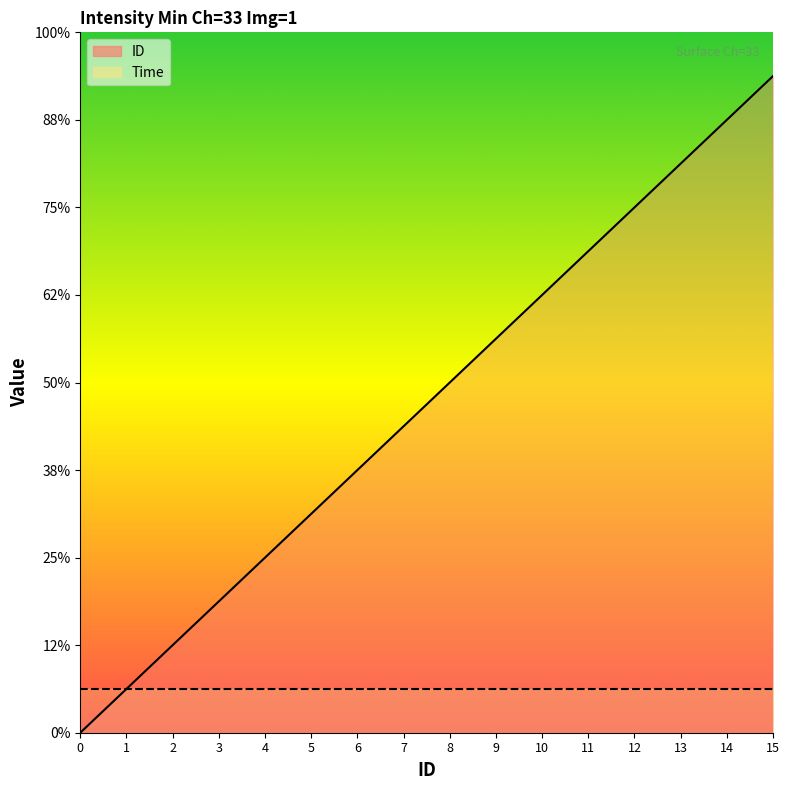

How many data points does each series have?

16